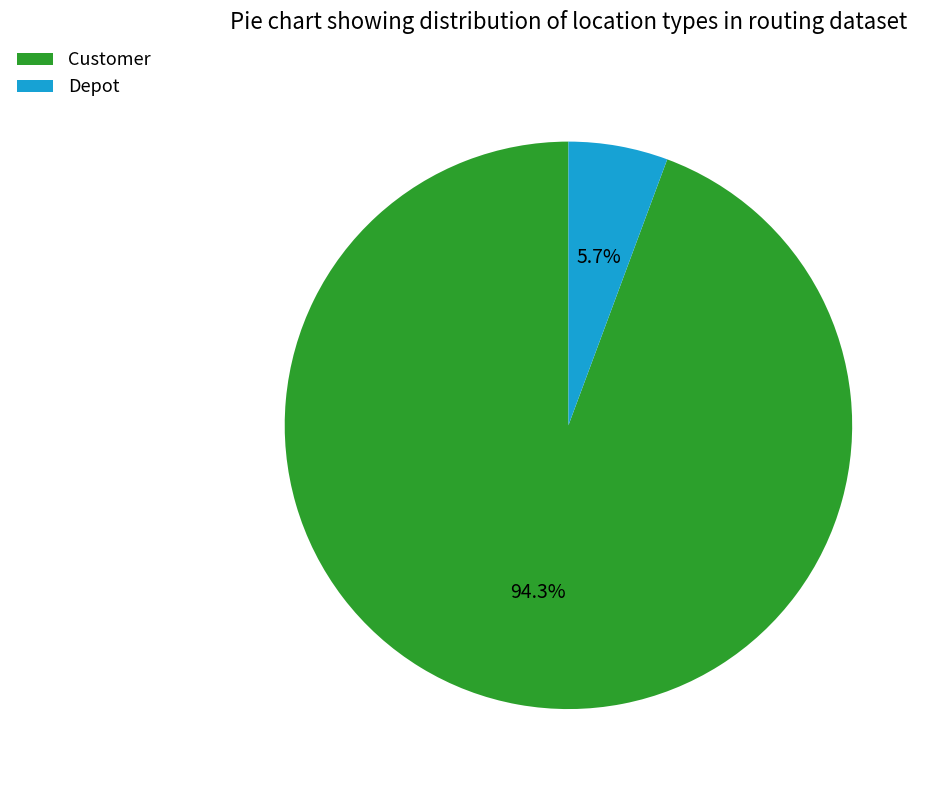

Is it true that Customer is 94% of the pie?

True